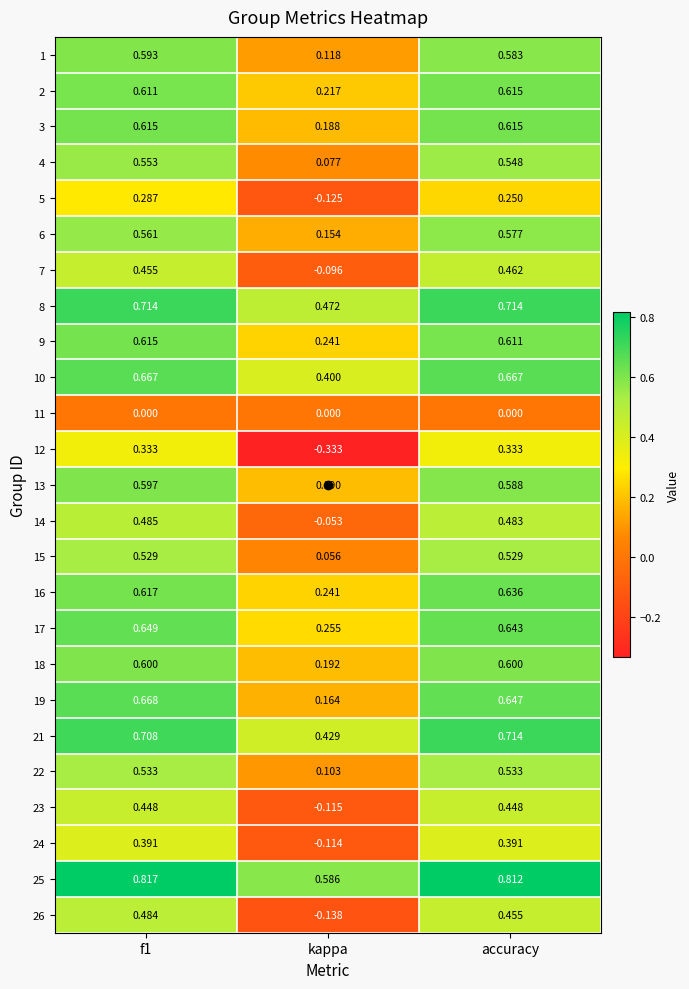

Which series has the largest range (max minus min)?

12